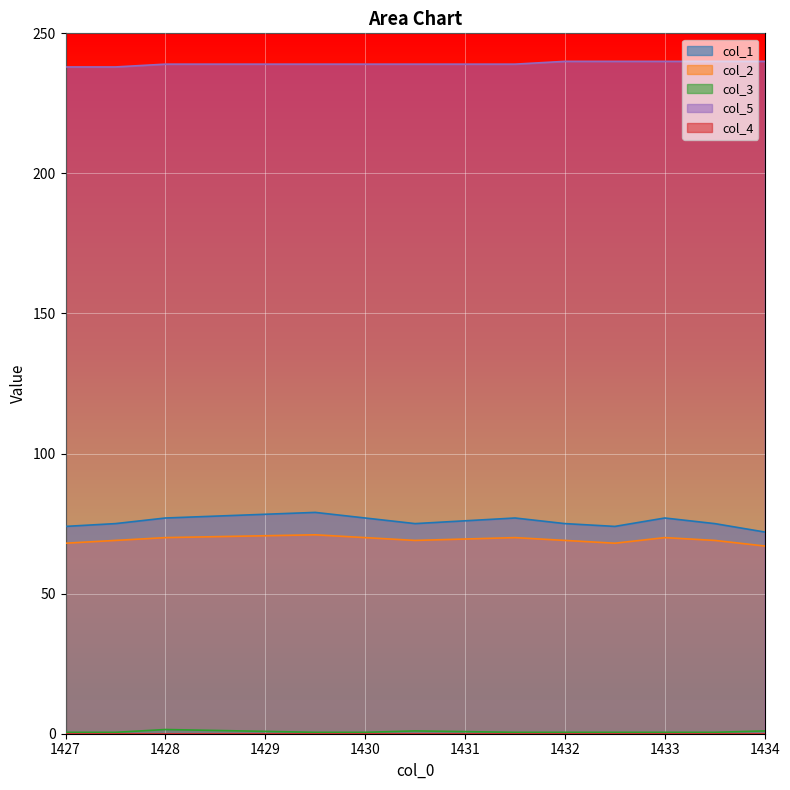

Count the number of data series in this chart.

5